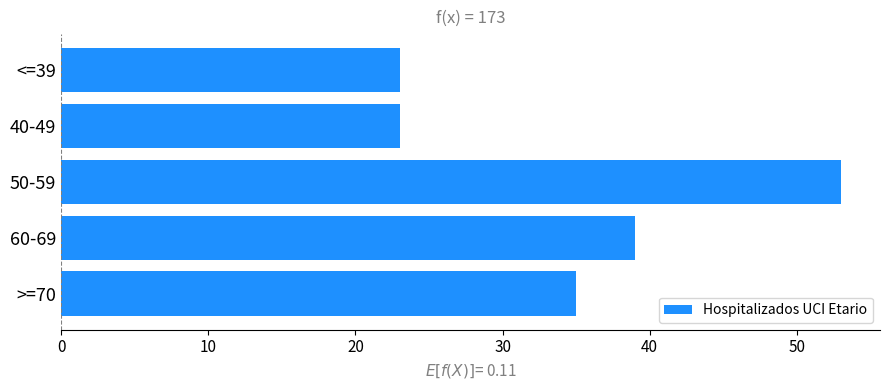

At which label is the value closest to 38?

60-69